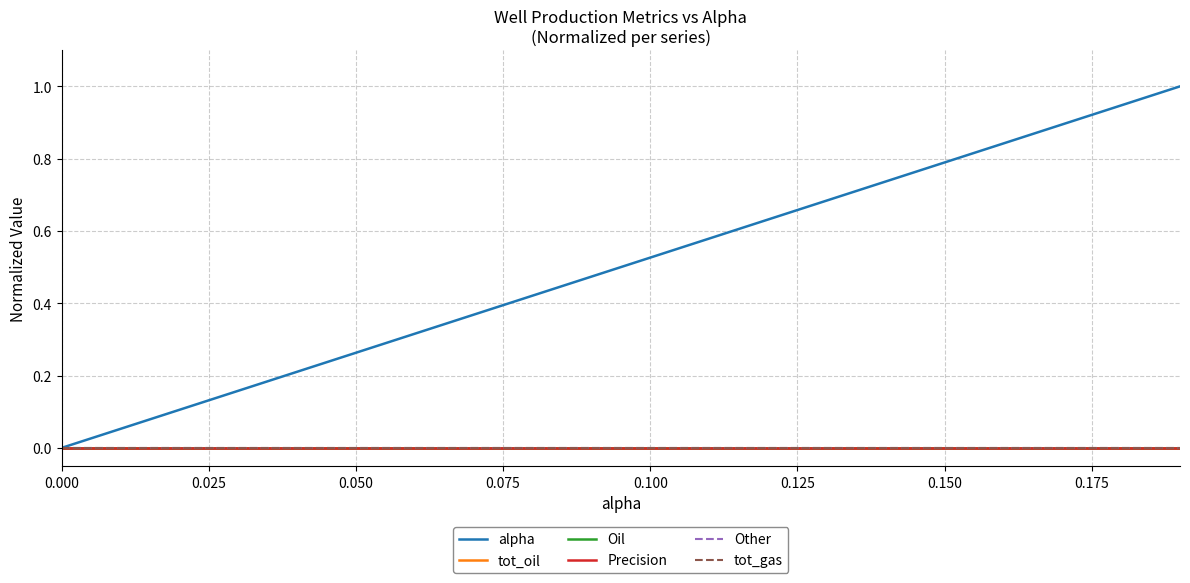

Which series has the widest spread of values?

alpha